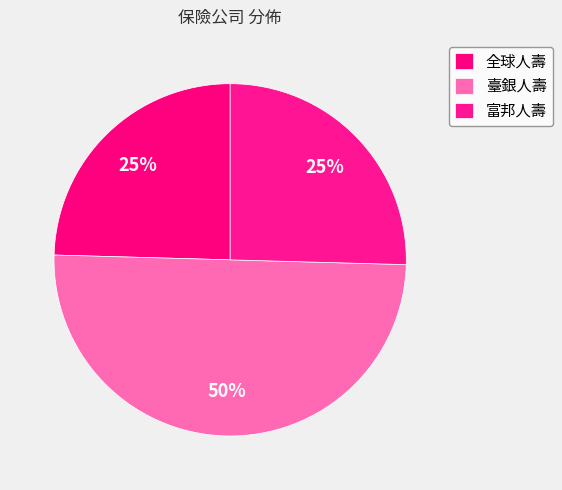

How many segments does this pie chart have?

3